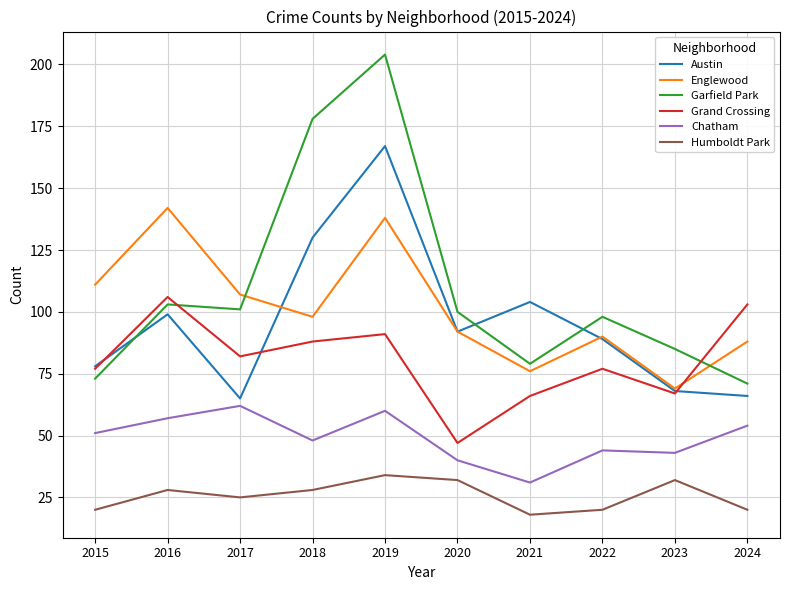

Is the value of Humboldt Park at 2015 greater than the value of Chatham at 2020?

No